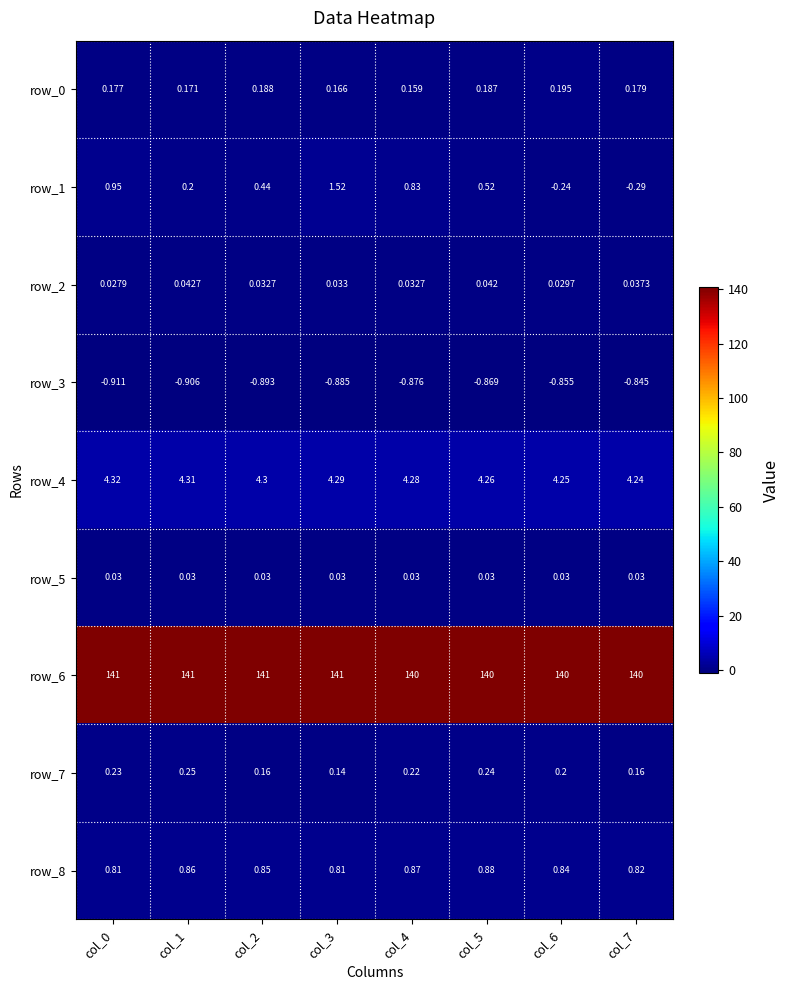

At how many categories does at least one series exceed 129?

8